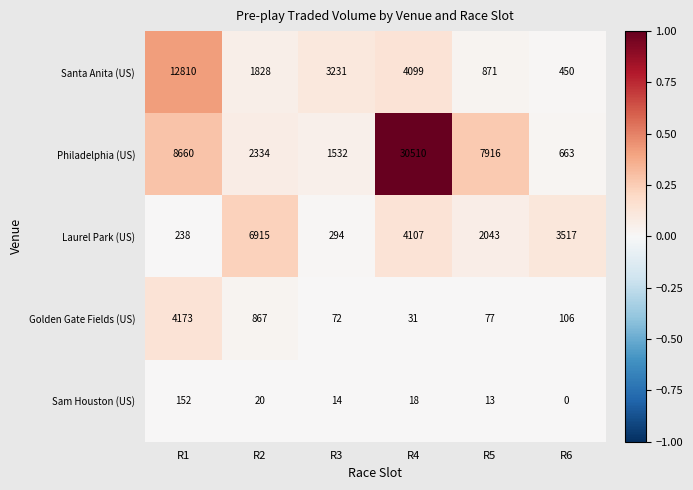

Is it true that Sam Houston (US) equals 7 at R3?

False